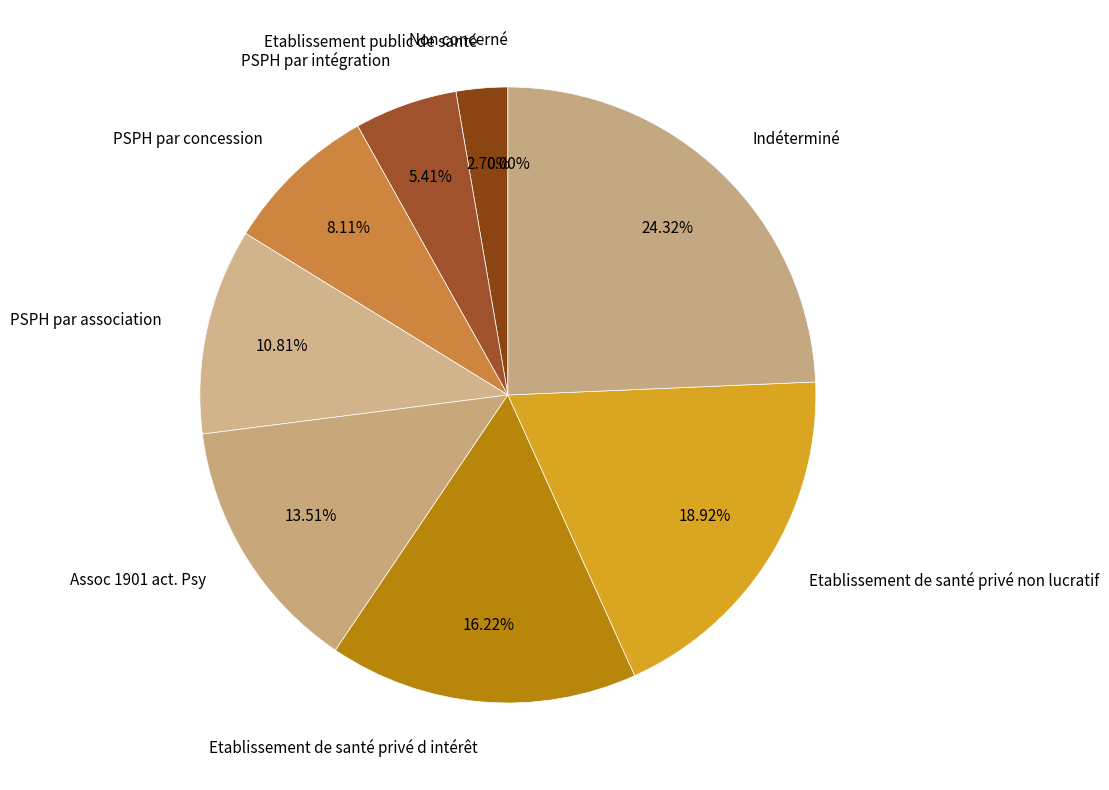

Rank the categories by value from highest to lowest.

Indéterminé, Etablissement de santé privé non lucratif, Etablissement de santé privé d intérêt, Assoc 1901 act. Psy, PSPH par association, PSPH par concession, PSPH par intégration, Etablissement public de santé, Non concerné